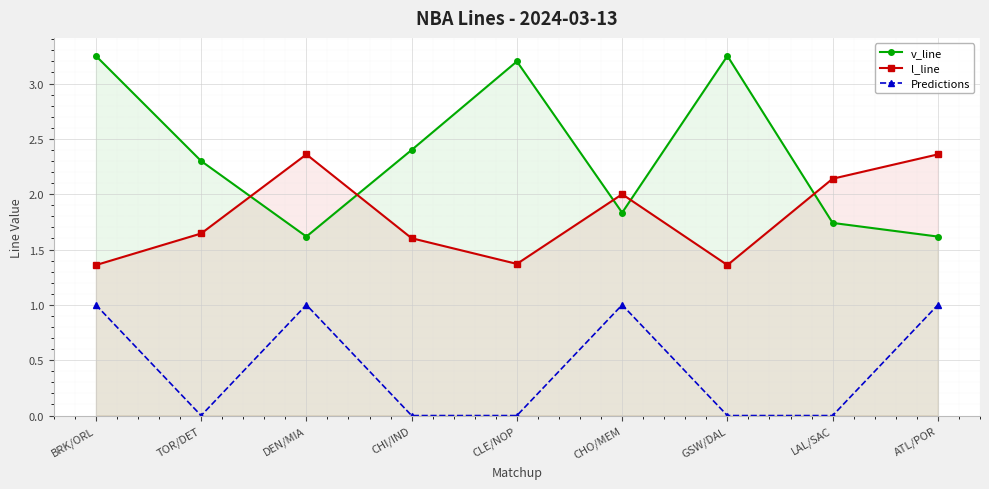

Reading right to left, transcribe all the data shown in this chart.

v_line: ATL/POR=1.6	LAL/SAC=1.7	GSW/DAL=3.2	CHO/MEM=1.8	CLE/NOP=3.2	CHI/IND=2.4	DEN/MIA=1.6	TOR/DET=2.3	BRK/ORL=3.2
l_line: ATL/POR=2.4	LAL/SAC=2.1	GSW/DAL=1.4	CHO/MEM=2.0	CLE/NOP=1.4	CHI/IND=1.6	DEN/MIA=2.4	TOR/DET=1.6	BRK/ORL=1.4
Predictions: ATL/POR=1.0	LAL/SAC=0.0	GSW/DAL=0.0	CHO/MEM=1.0	CLE/NOP=0.0	CHI/IND=0.0	DEN/MIA=1.0	TOR/DET=0.0	BRK/ORL=1.0